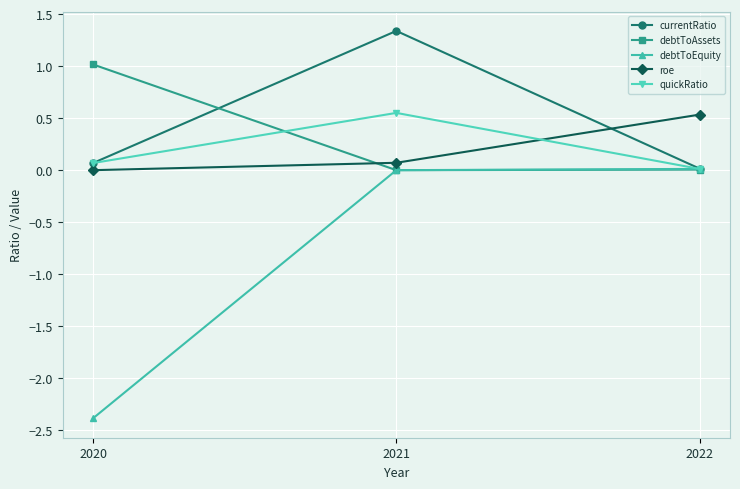

What is the sum of the debtToAssets values at 2020 and 2021?

1.0